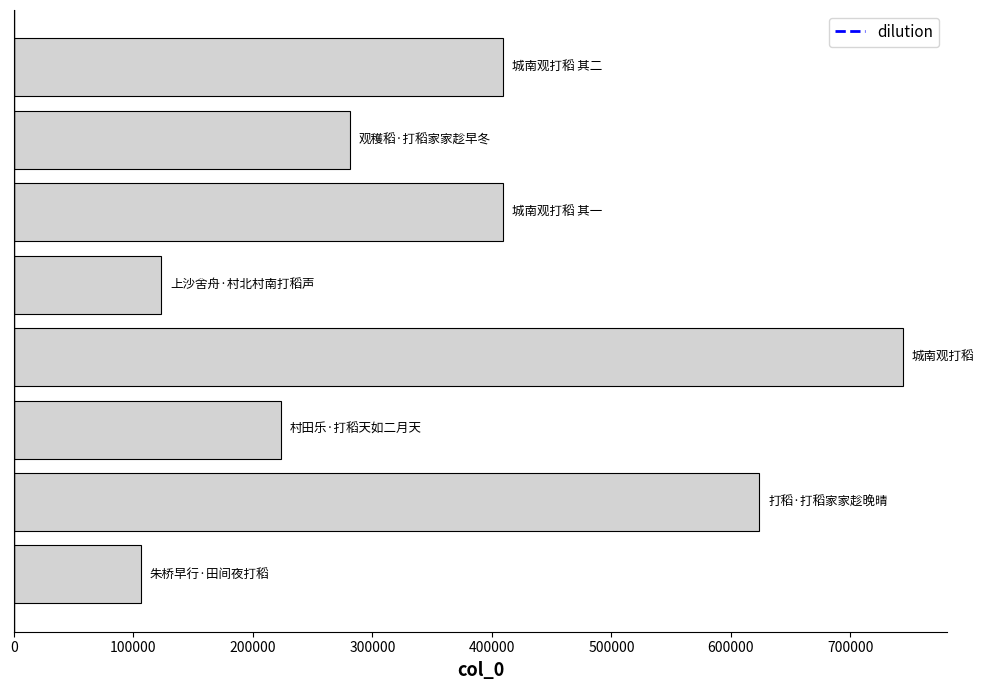

What is the average value?

364964